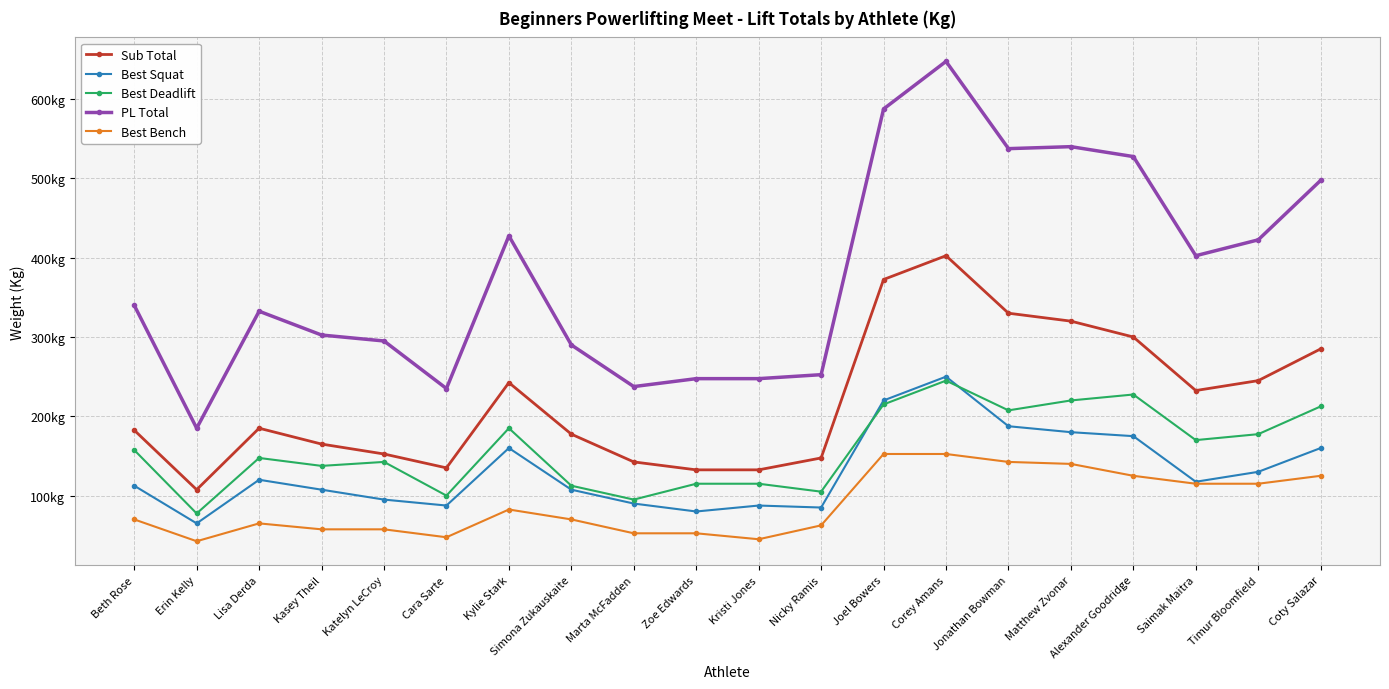

Rank the series at Lisa Derda from lowest to highest value.

Best Bench, Best Squat, Best Deadlift, Sub Total, PL Total